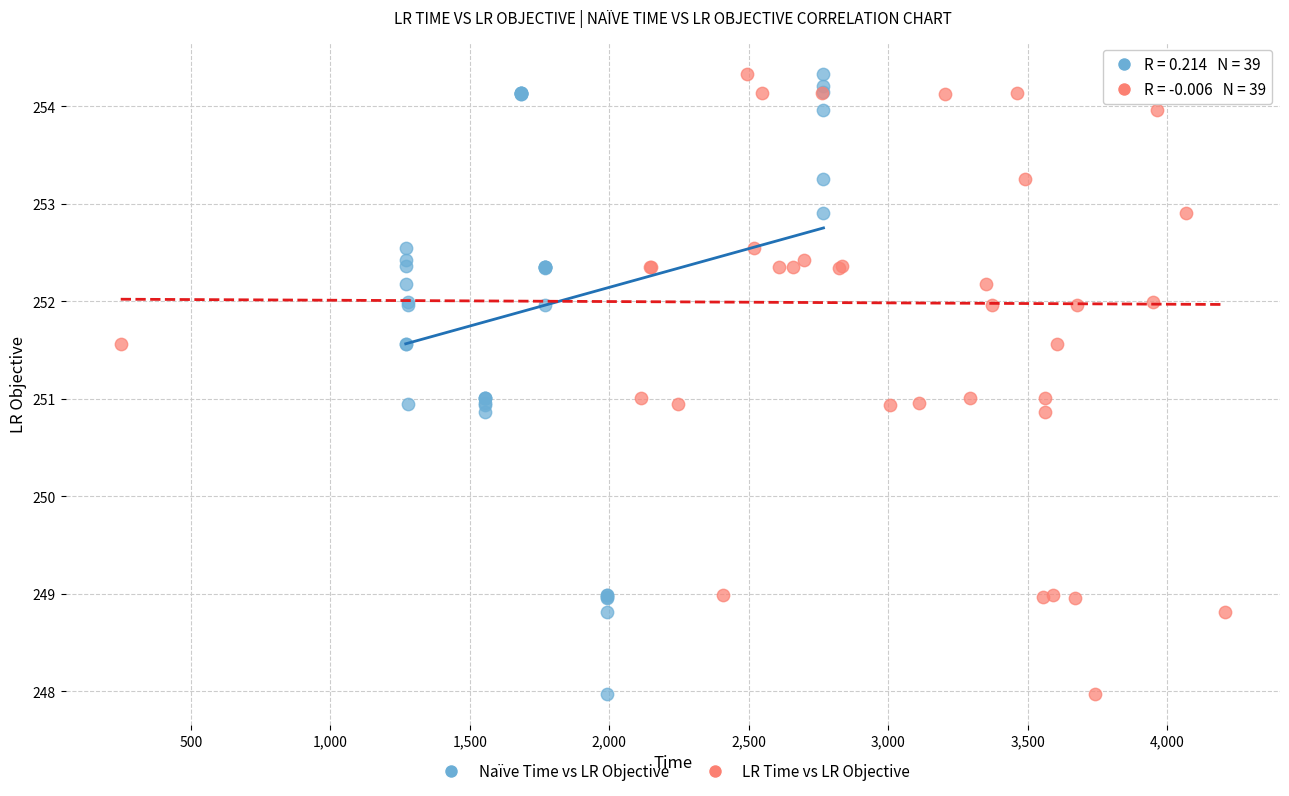

What are all the series names shown in the legend?

Naïve Time vs LR Objective, LR Time vs LR Objective